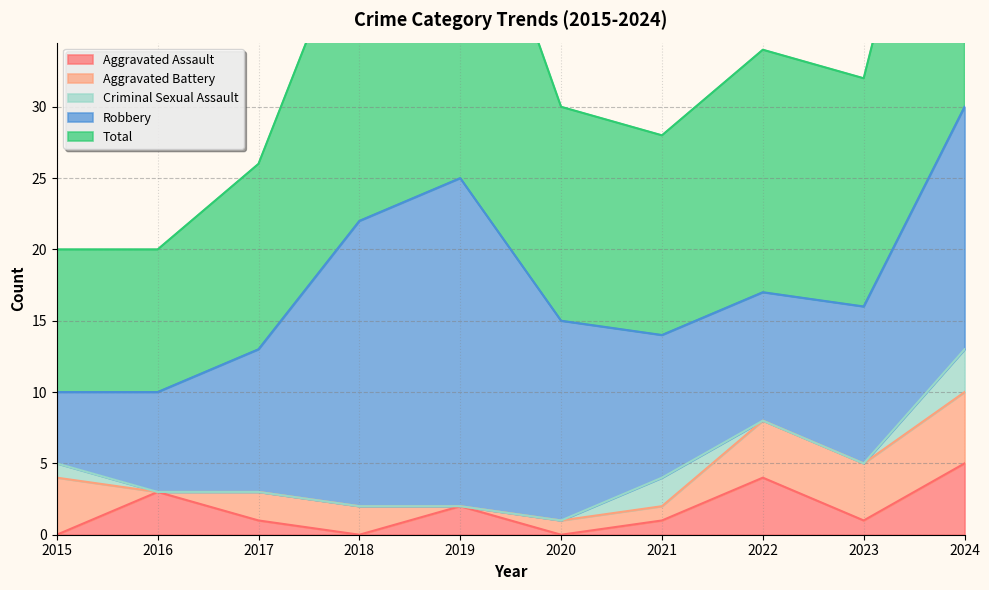

Which series has the widest spread of values?

Total